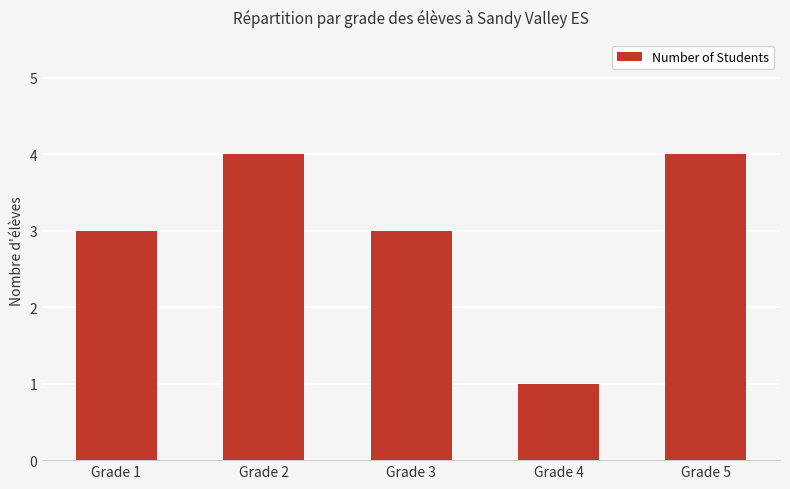

What is the minimum value shown in the chart?

1